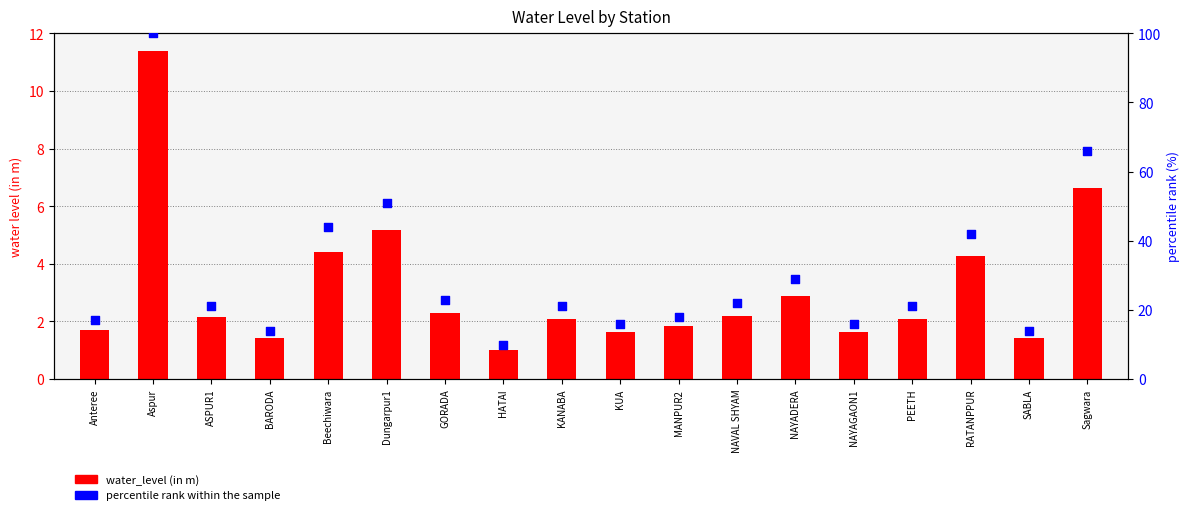

Is the value of water_level (in m) at Anteree greater than the value of percentile rank within the sample at ASPUR1?

No